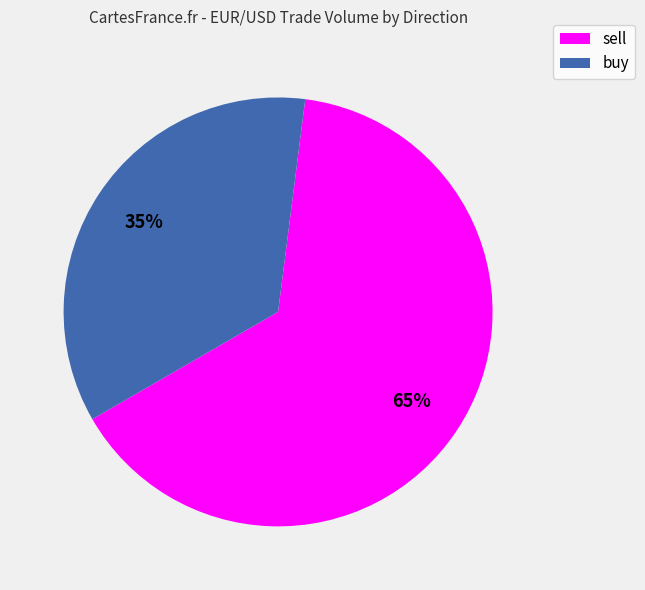

What is the ratio of the value at buy to the value at sell?

0.5